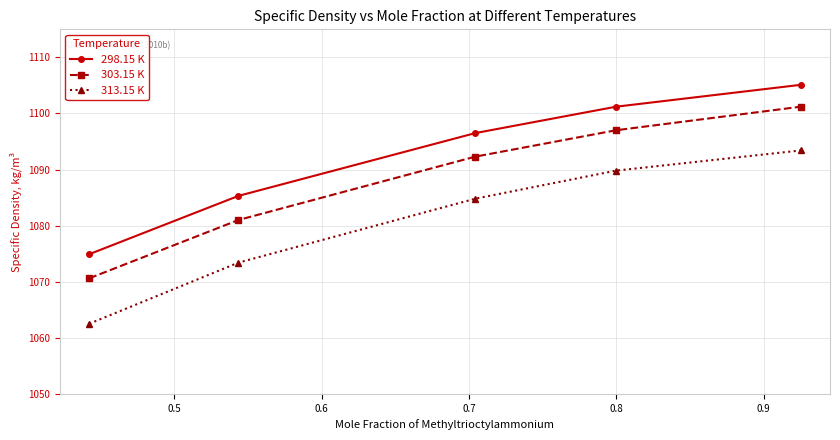

What is the lowest value of the 313.15 K series?

1062.5